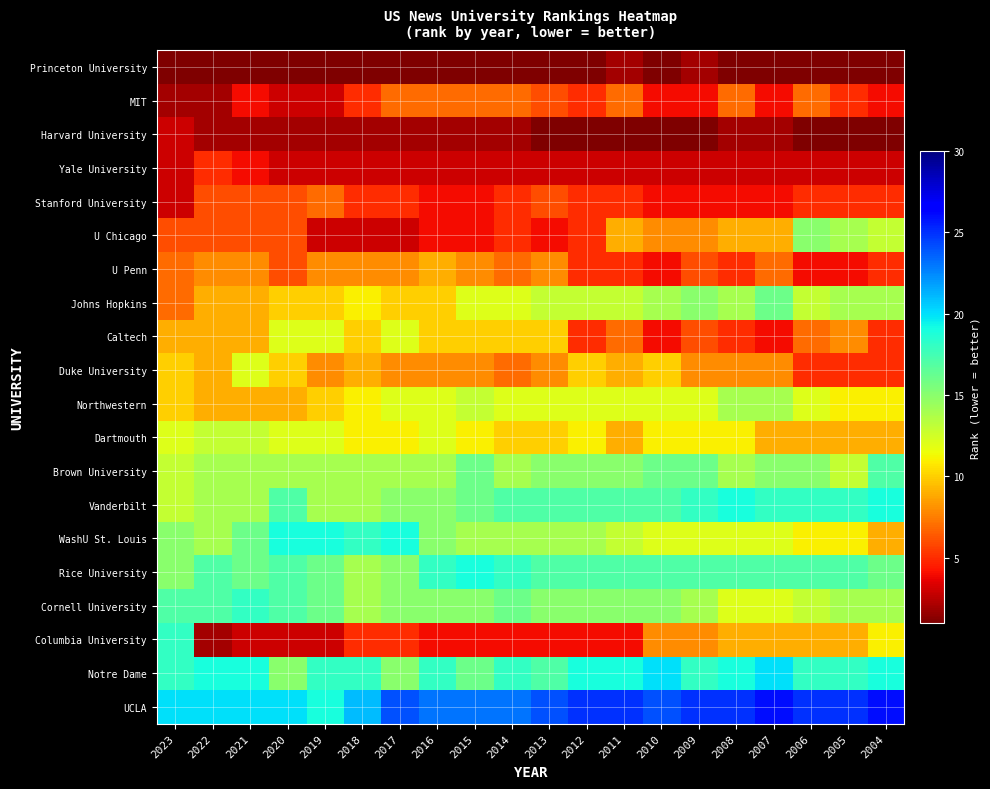

At which category does the chart reach its peak across all series?

2007